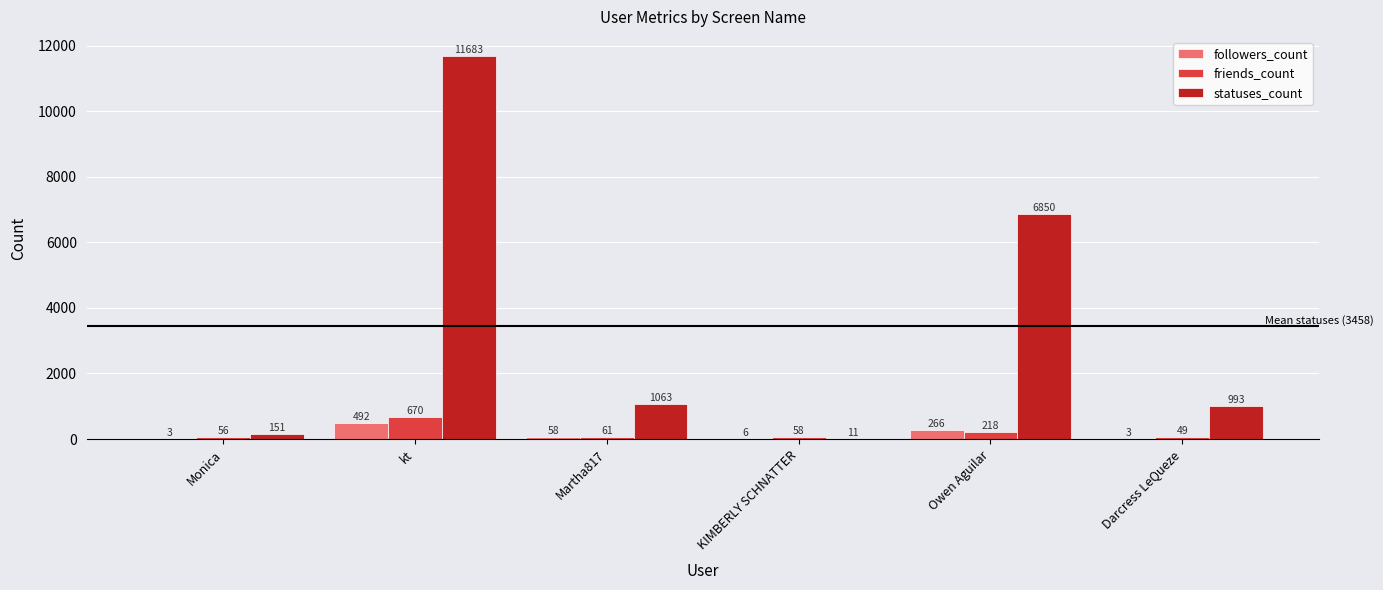

What is the difference between the friends_count values at Darcress LeQueze and KIMBERLY SCHNATTER?

9